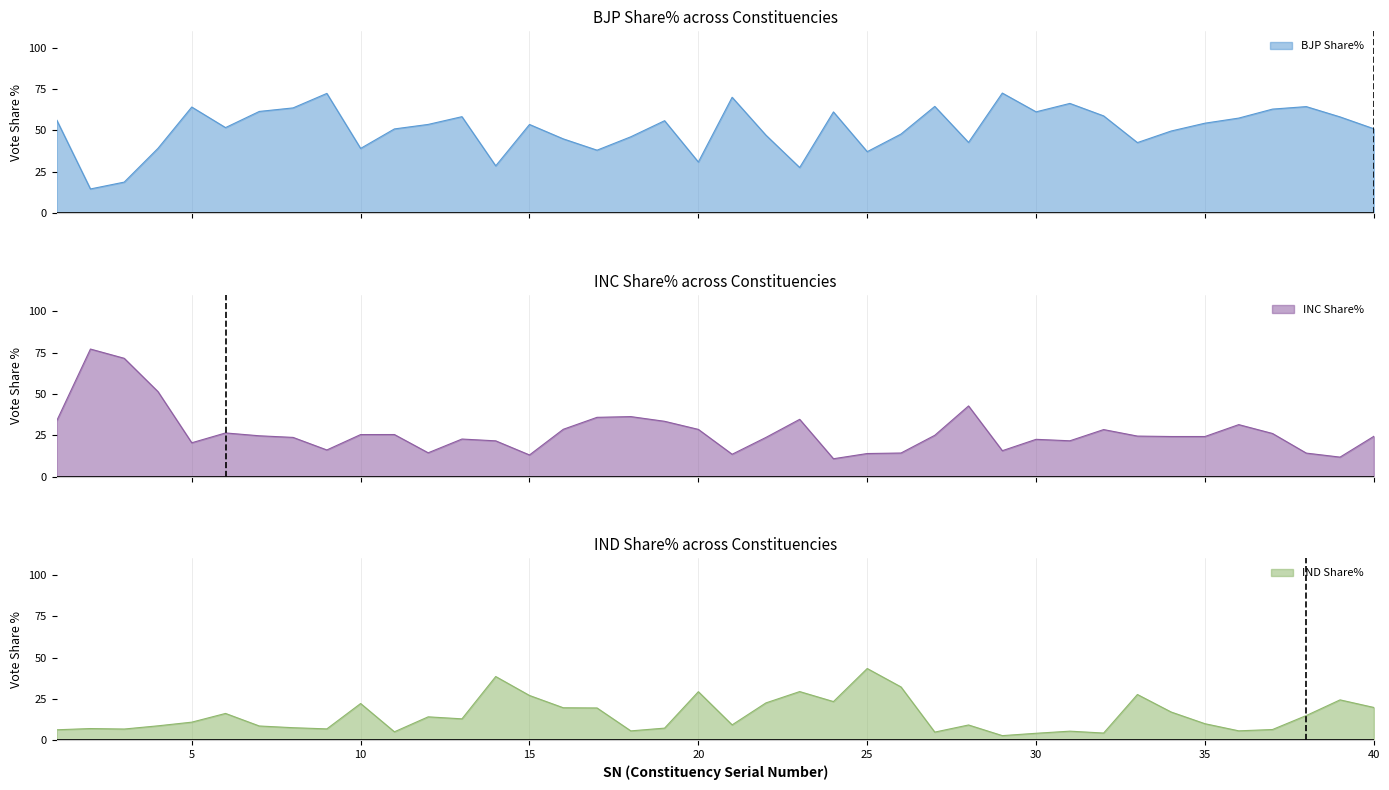

The value of BJP Share% at 32 is 58.8. True or false?

True